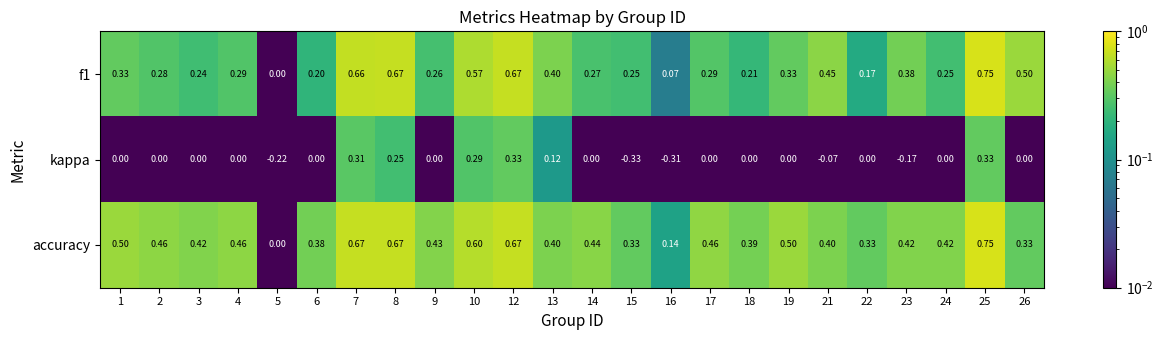

Between 14 and 23, which series saw the biggest shift?

kappa